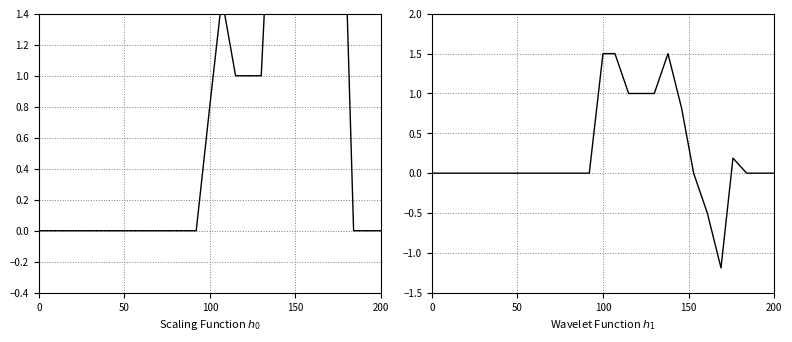

Does the chart have visible grid lines?

Yes